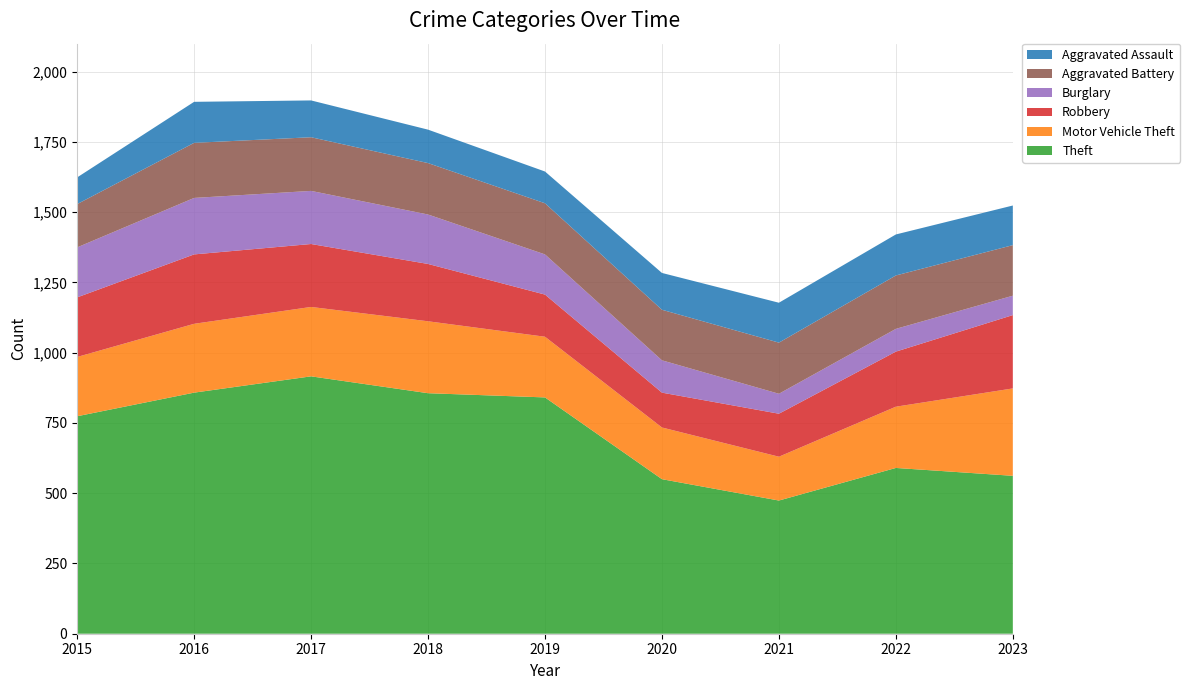

Reading left to right, what are all the values shown in this chart?

Theft: 2015=774	2016=858	2017=916	2018=856	2019=841	2020=550	2021=474	2022=590	2023=562
Motor Vehicle Theft: 2015=211	2016=245	2017=247	2018=256	2019=216	2020=184	2021=156	2022=218	2023=311
Robbery: 2015=212	2016=247	2017=224	2018=204	2019=150	2020=124	2021=153	2022=196	2023=261
Burglary: 2015=178	2016=201	2017=189	2018=176	2019=143	2020=115	2021=71	2022=81	2023=69
Aggravated Battery: 2015=154	2016=196	2017=191	2018=183	2019=182	2020=180	2021=182	2022=190	2023=180
Aggravated Assault: 2015=95	2016=146	2017=131	2018=119	2019=113	2020=131	2021=142	2022=146	2023=141